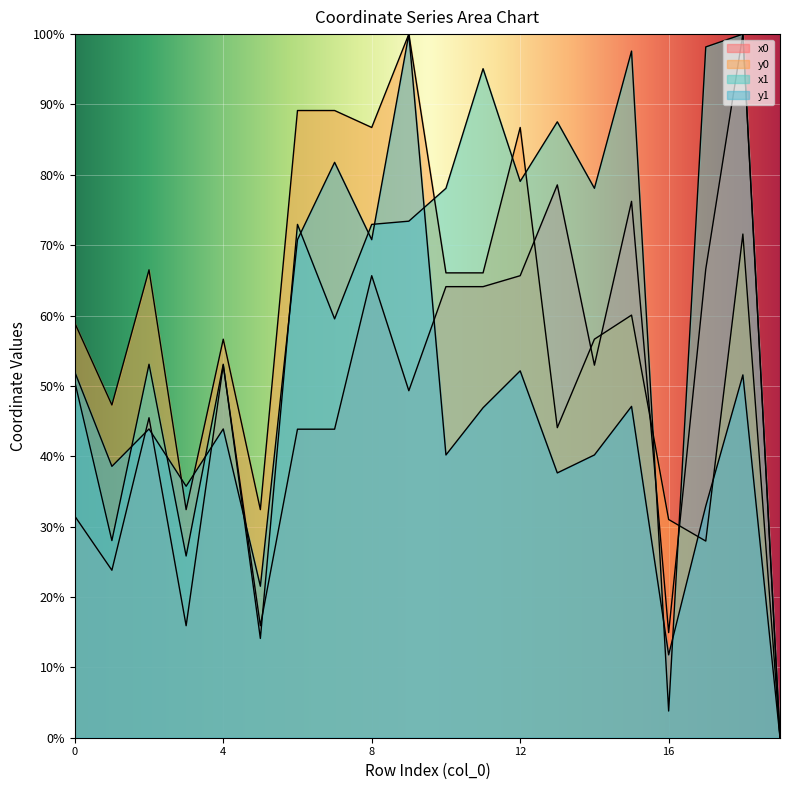

How many distinct data groups are displayed?

4